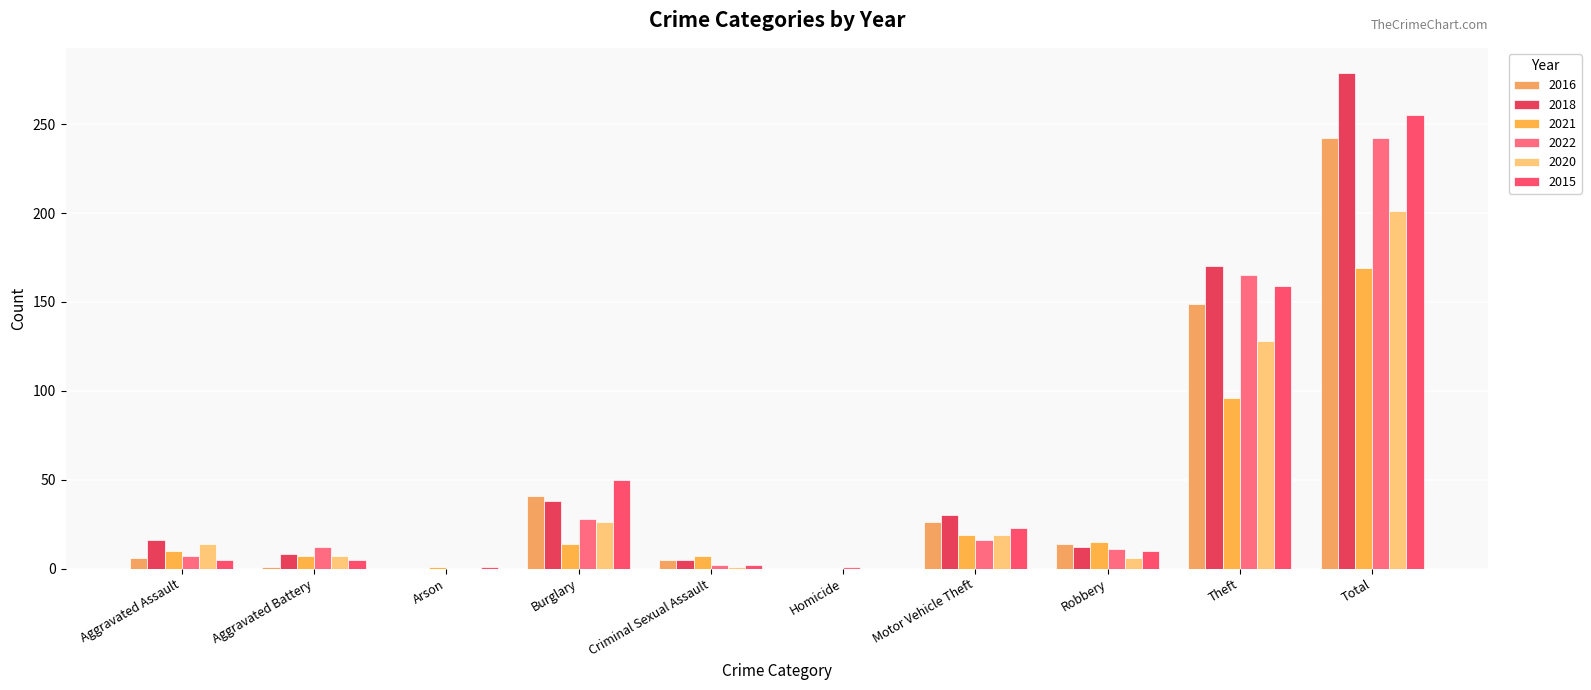

Which series has the largest range (max minus min)?

2018